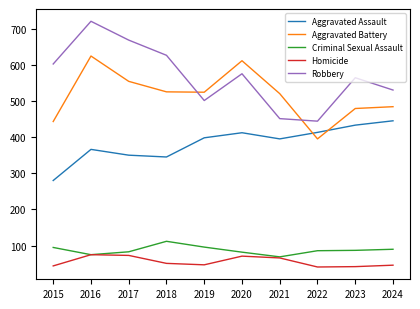

In Homicide, how many points are higher than both neighbors (excluding endpoints)?

2